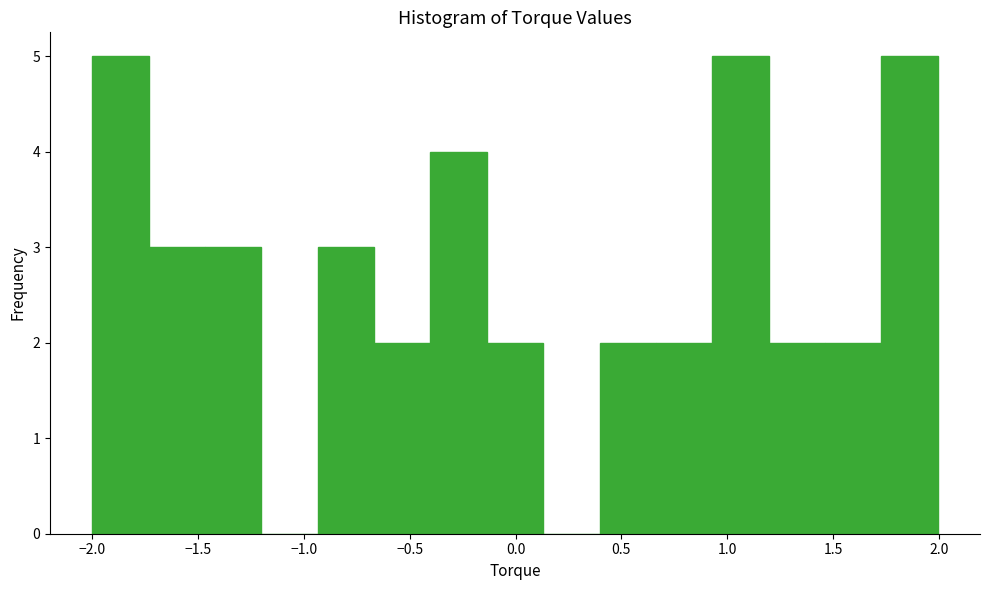

Reading left to right, list every bar in this chart as the range it spans on the x-axis followed by its height. Neither the bar edges nor the heights are printed on the chart, so give them approximately, as read against the axes.

-2.00 to -1.75: 5
-1.75 to -1.45: 3
-1.45 to -1.20: 3
-1.20 to -0.95: 0
-0.95 to -0.65: 3
-0.65 to -0.40: 2
-0.40 to -0.15: 4
-0.15 to 0.15: 2
0.15 to 0.40: 0
0.40 to 0.65: 2
0.65 to 0.95: 2
0.95 to 1.20: 5
1.20 to 1.45: 2
1.45 to 1.75: 2
1.75 to 2.00: 5